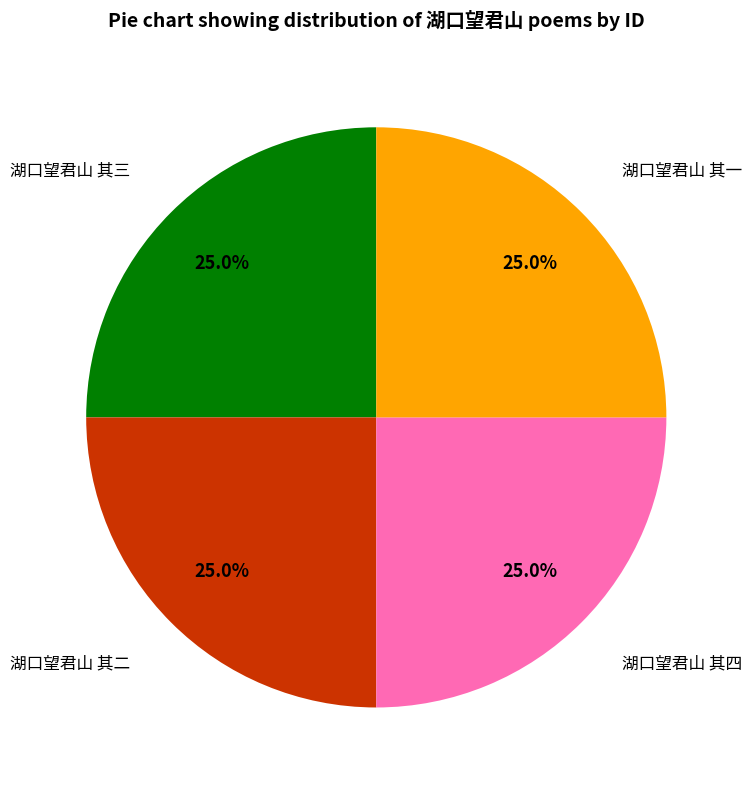

Is there a majority slice in this chart?

No